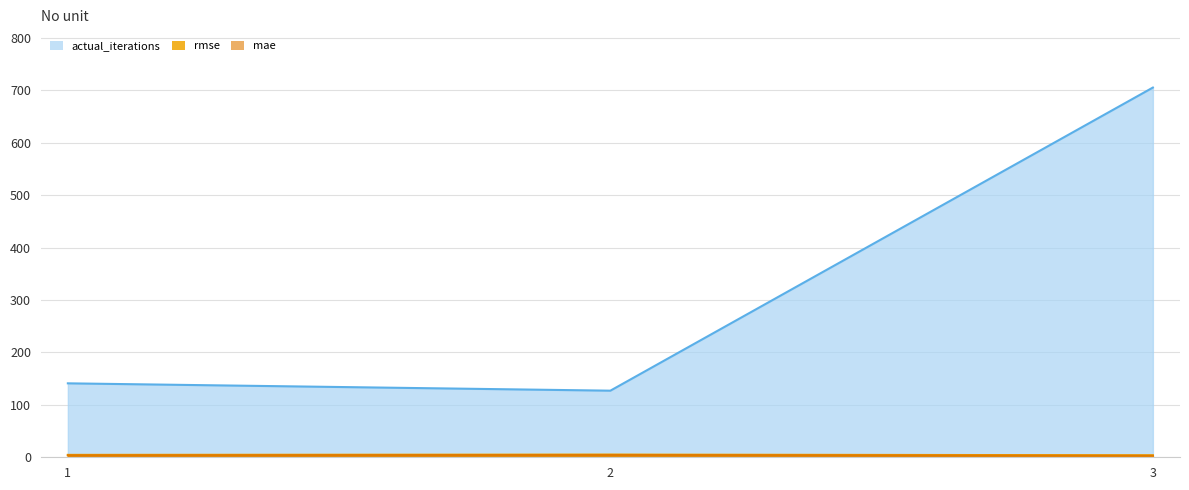

What is the spread (max minus min) of values at 3?

702.0